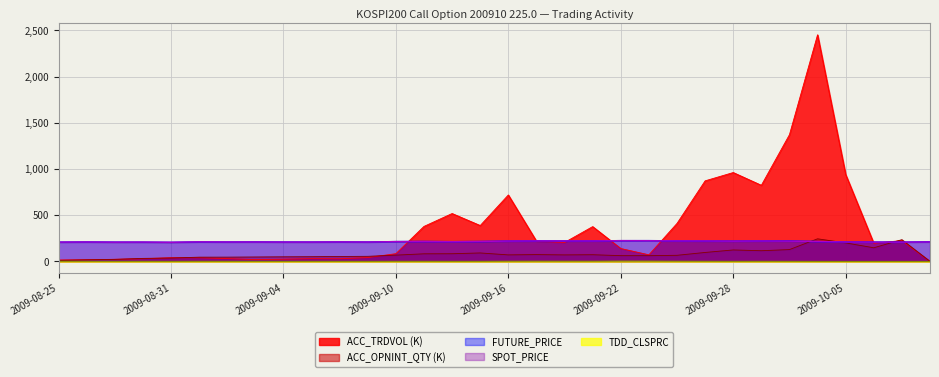

The SPOT_PRICE series shows 215.9 at 2009-10-01. True or false?

True